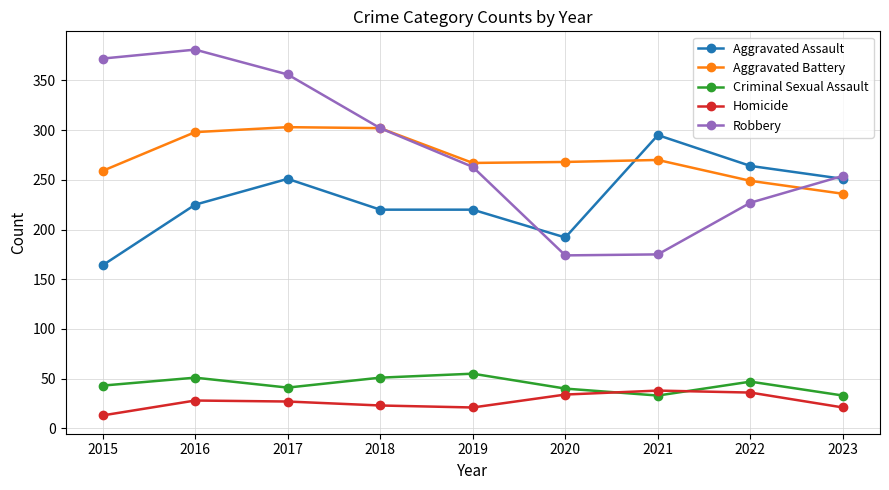

How many lines are shown in the chart?

5